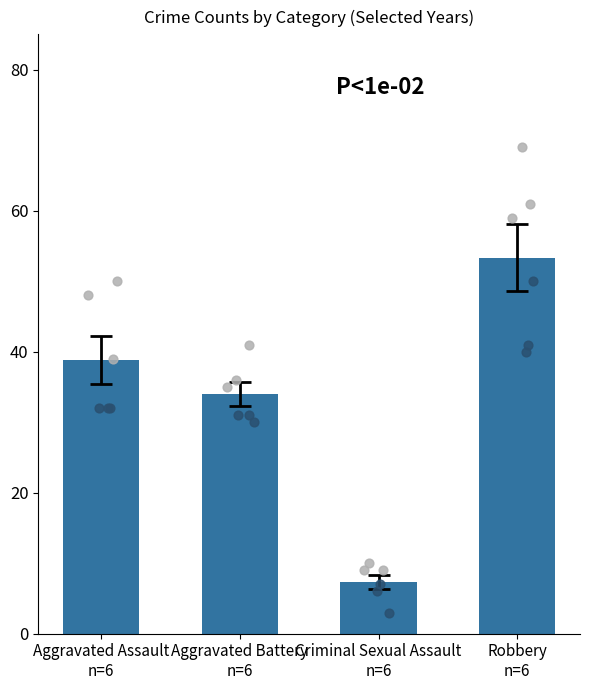

What is the ratio of the value at Robbery
n=6 to the value at Aggravated Assault
n=6?

1.4